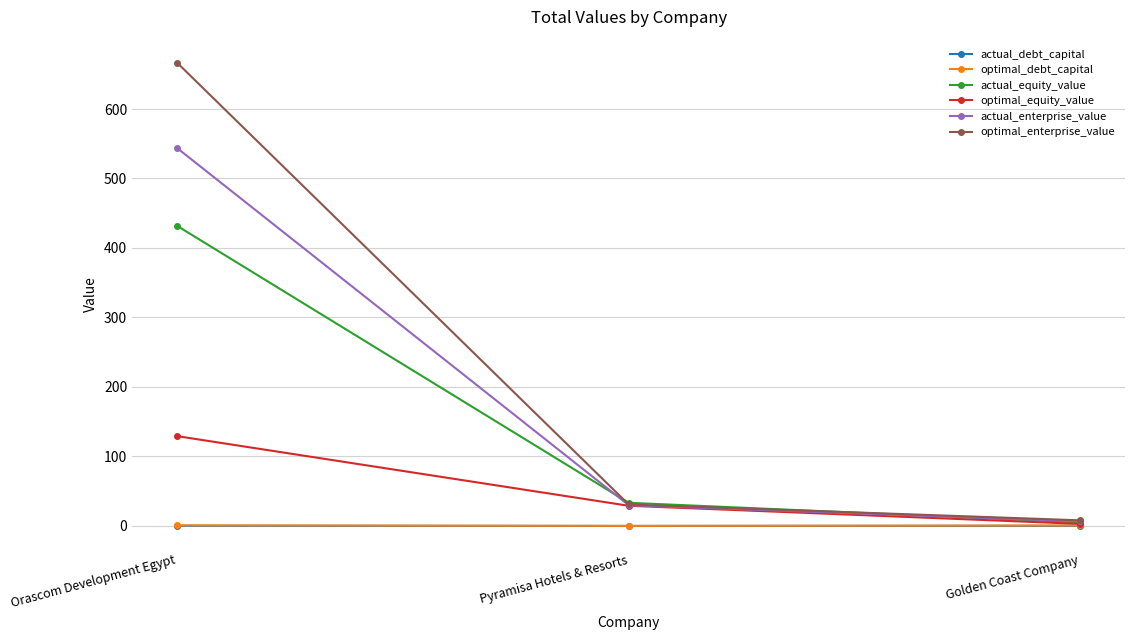

List the labels in order of actual_equity_value value, smallest first.

Golden Coast Company, Pyramisa Hotels & Resorts, Orascom Development Egypt